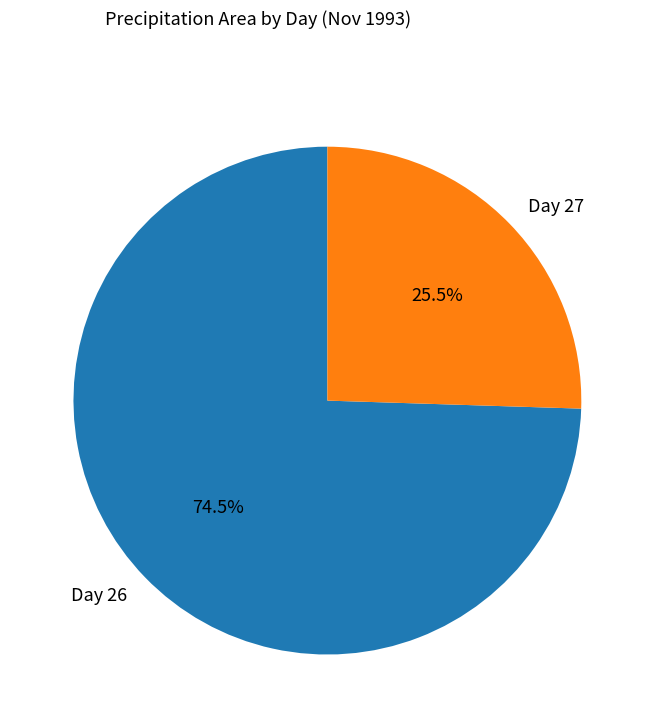

Rank the categories by value from lowest to highest.

Day 27, Day 26